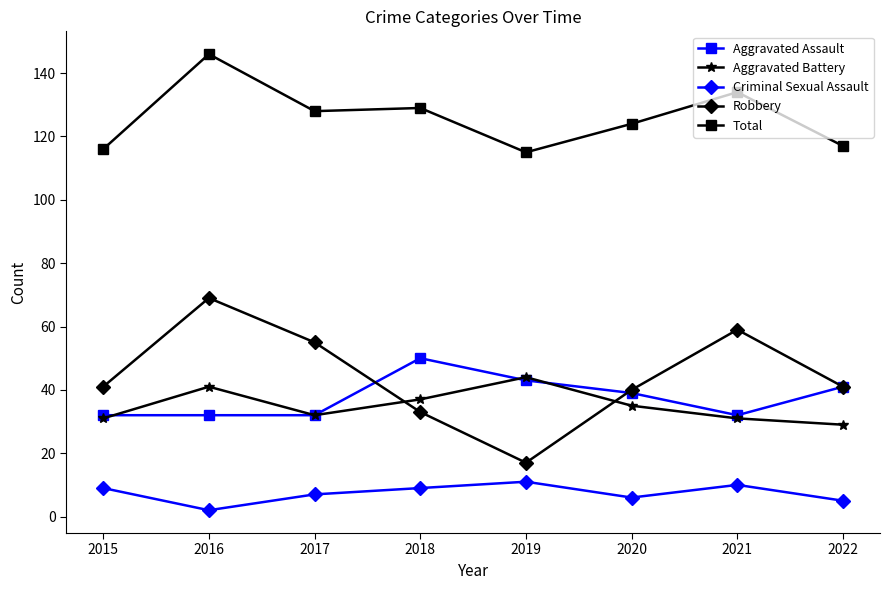

Which series has the largest total across all categories?

Total